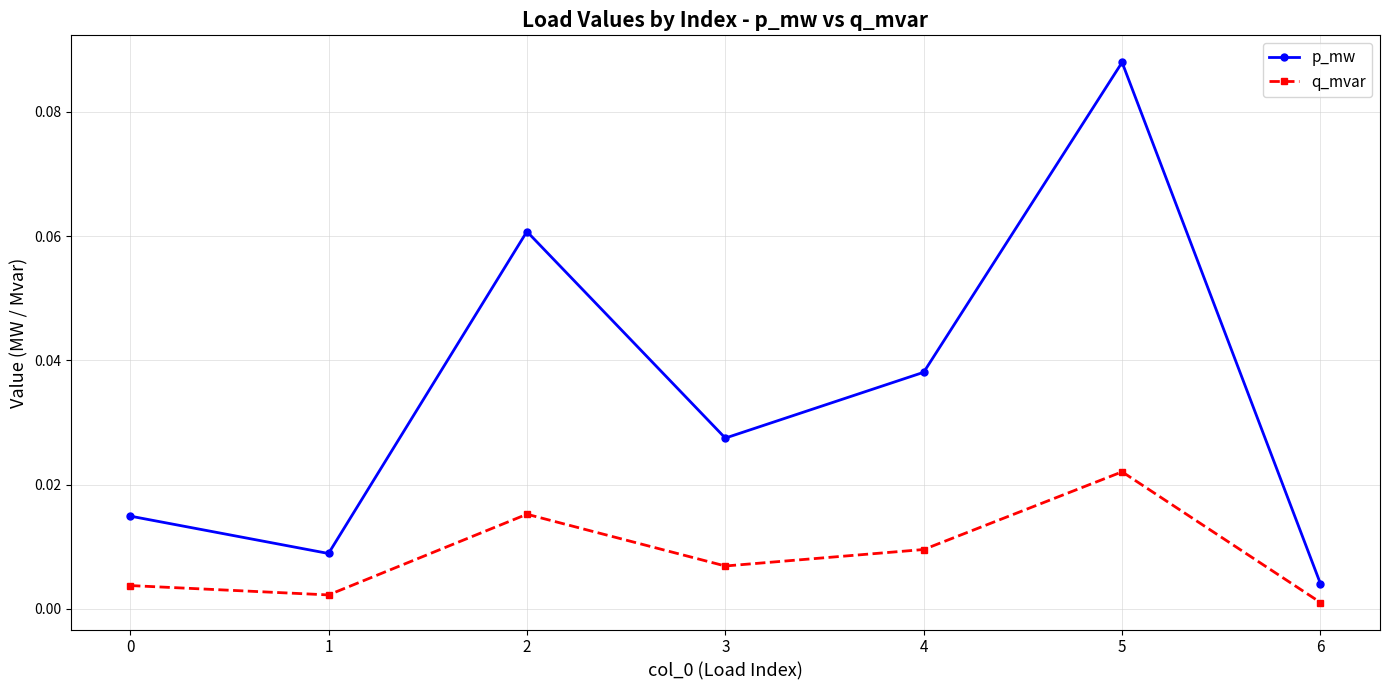

List the series in order of their overall mean, highest first.

p_mw, q_mvar